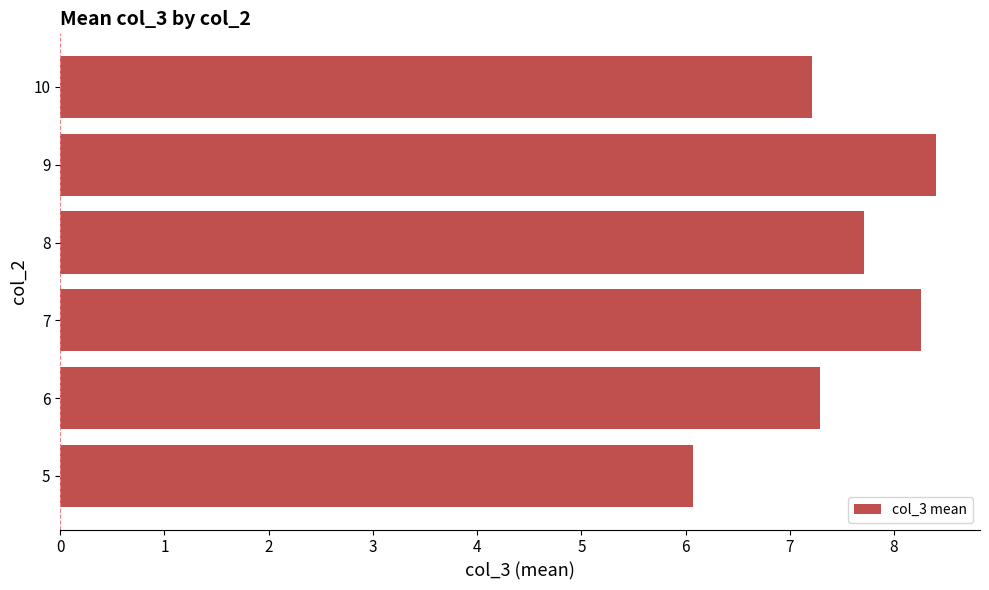

What is the ratio of the value at 6 to the value at 10?

1.0